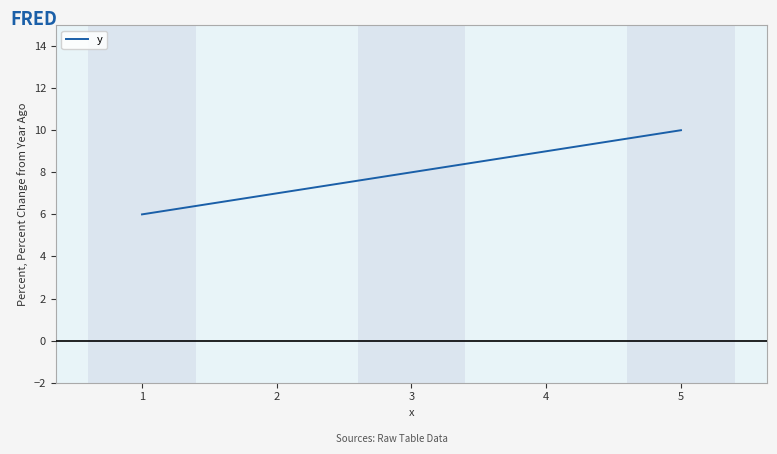

What is the smallest value displayed?

6